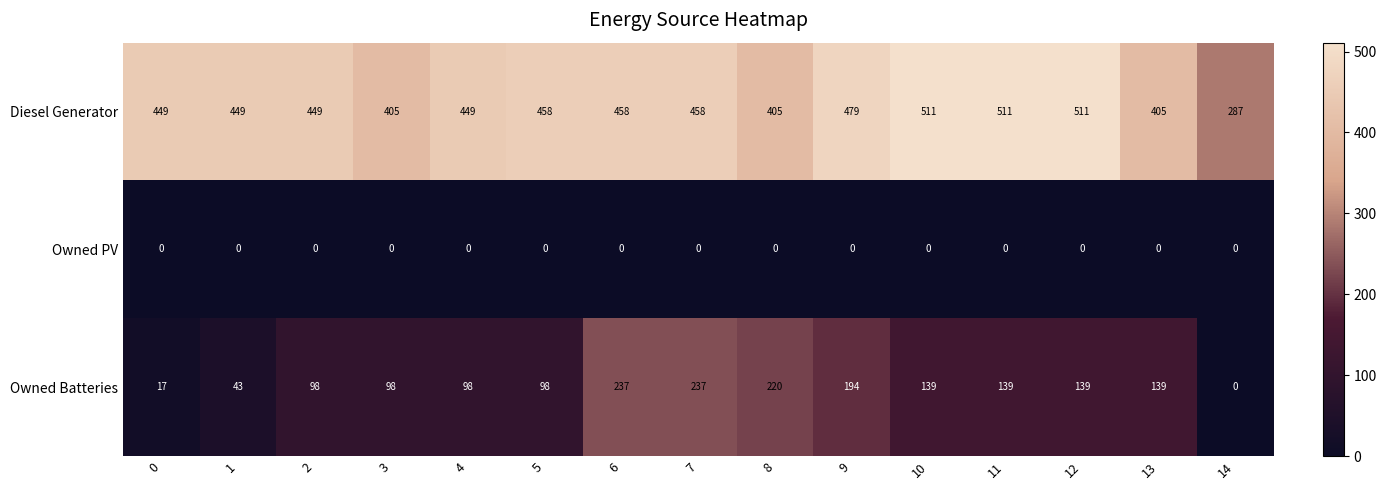

True or false: Owned PV has a value of 0 at 6.

True